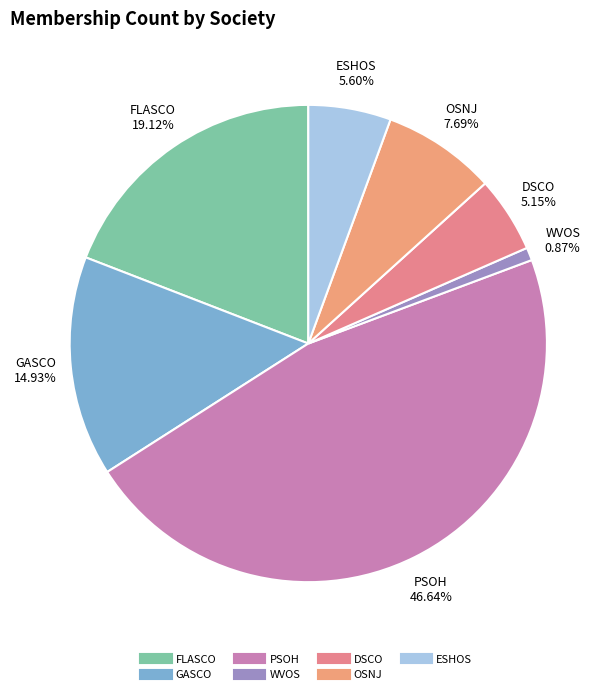

To the nearest percent, what is the difference between the largest and smallest slice percentages?

46%